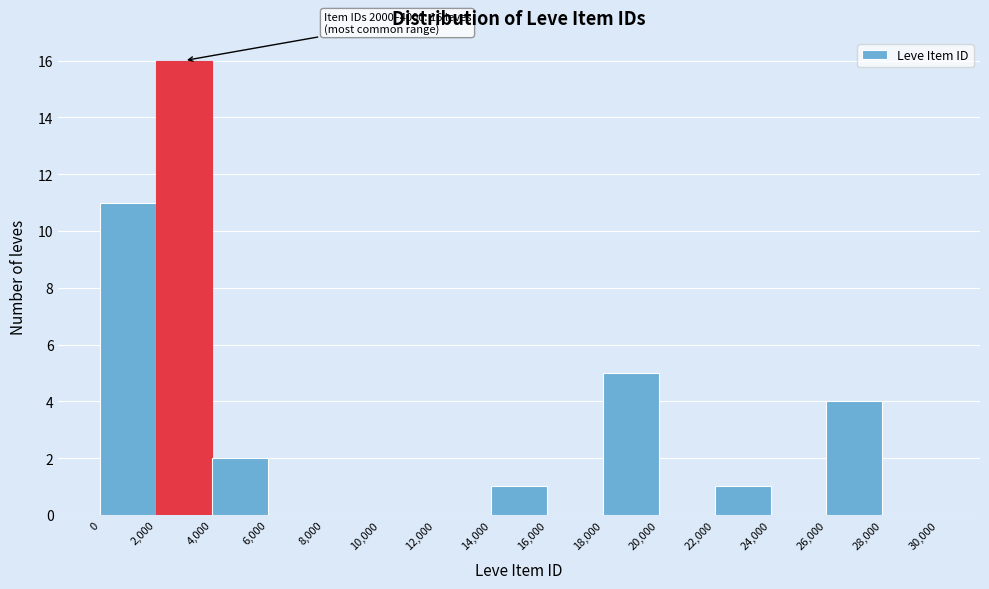

Which range on the x-axis has the tallest bar?

2,000 to 4,000